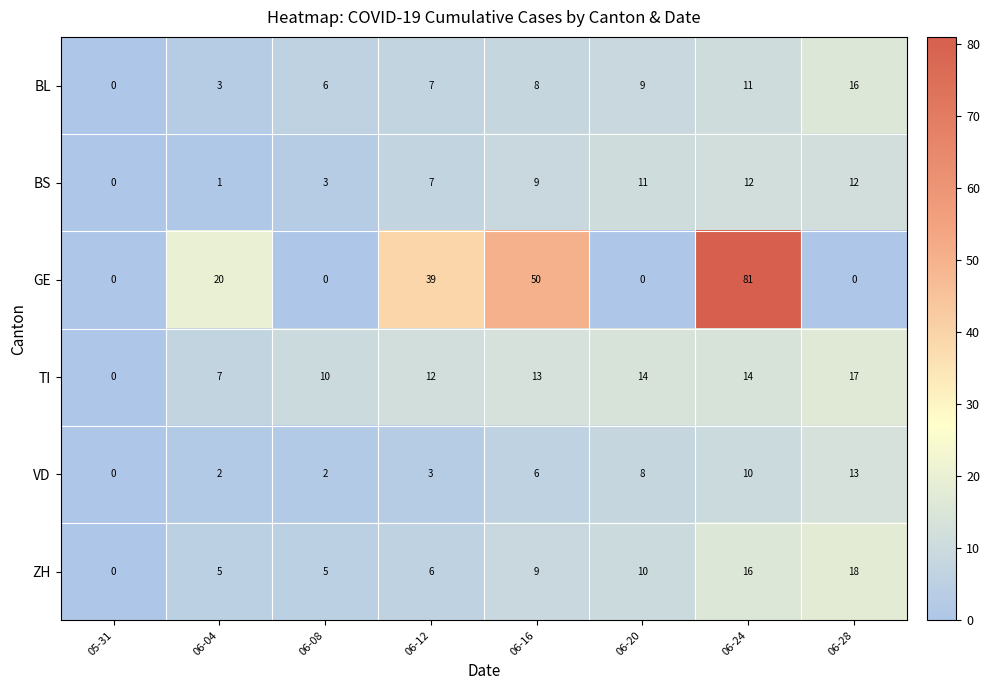

Which category has the highest value across all series?

06-24